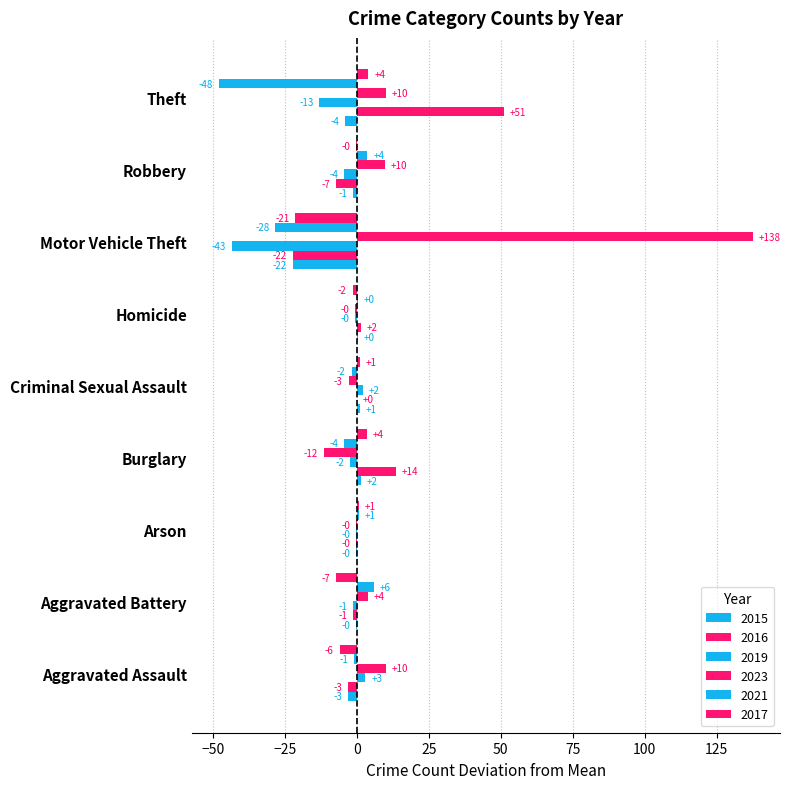

At which category is the sum across all series the highest?

Theft